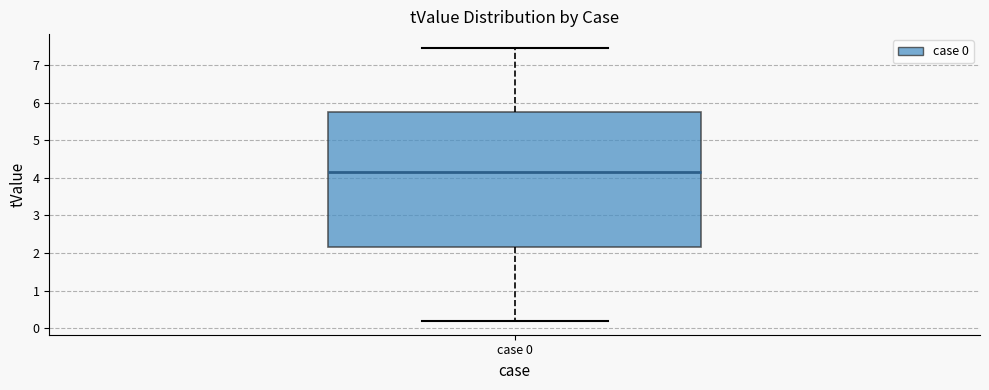

Read this box plot against the y-axis: the position of the median line, the range covered by the box, and the ends of both whiskers. The values are not printed on the chart, so give them approximately, as read against the axis.

median 4.1, box 2.2 to 5.7, whiskers 0.2 to 7.5